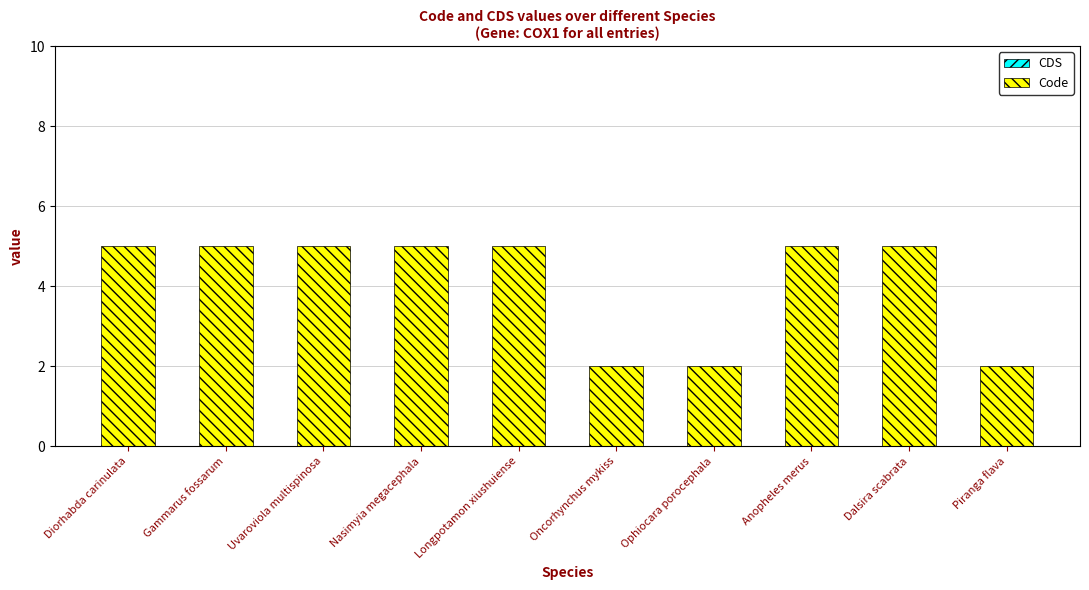

The chart shows a value of 5 at Gammarus fossarum. True or false?

True